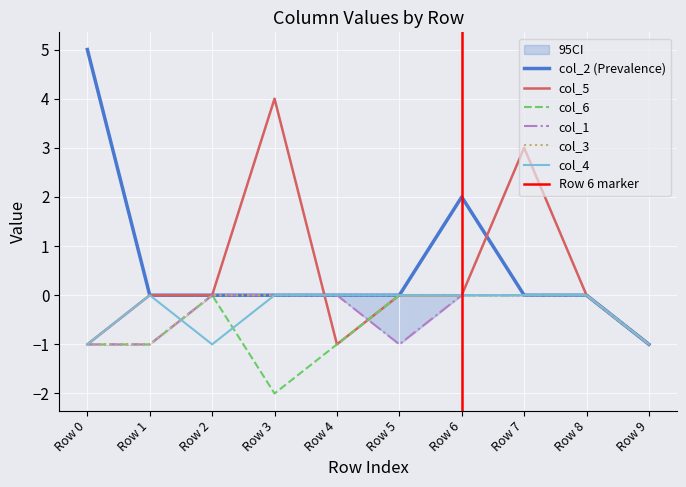

True or false: col_1 and col_2 cross at least once.

False